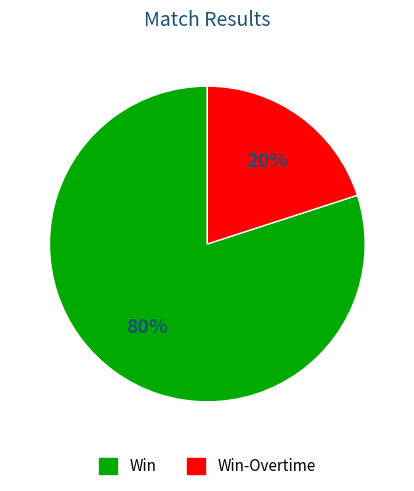

Is there any slice that represents more than half of the pie?

Yes